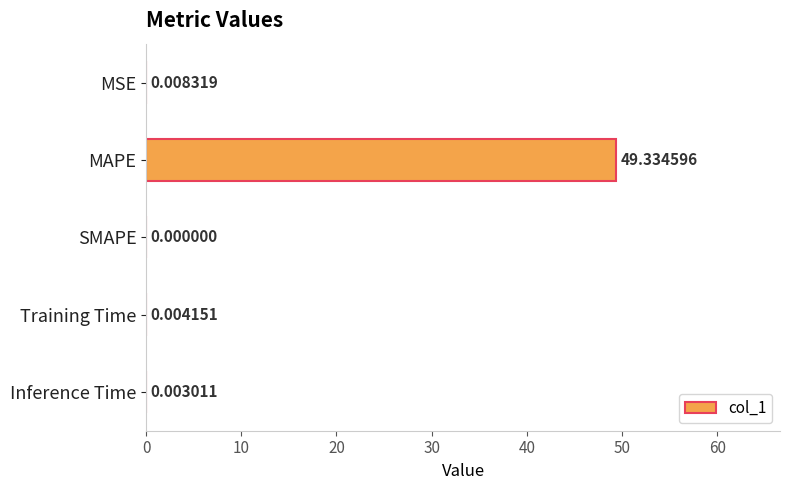

Where is the data nearest to the value 24?

MSE